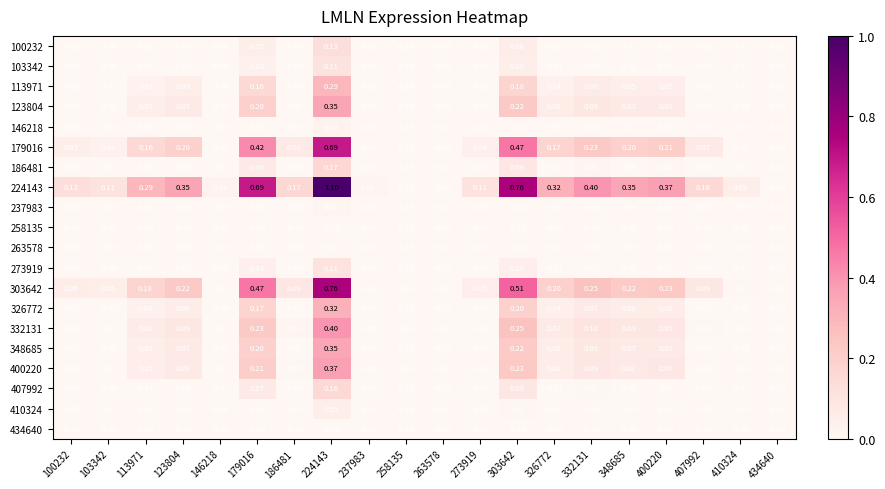

What is the total value across all series at 186481?

-0.4